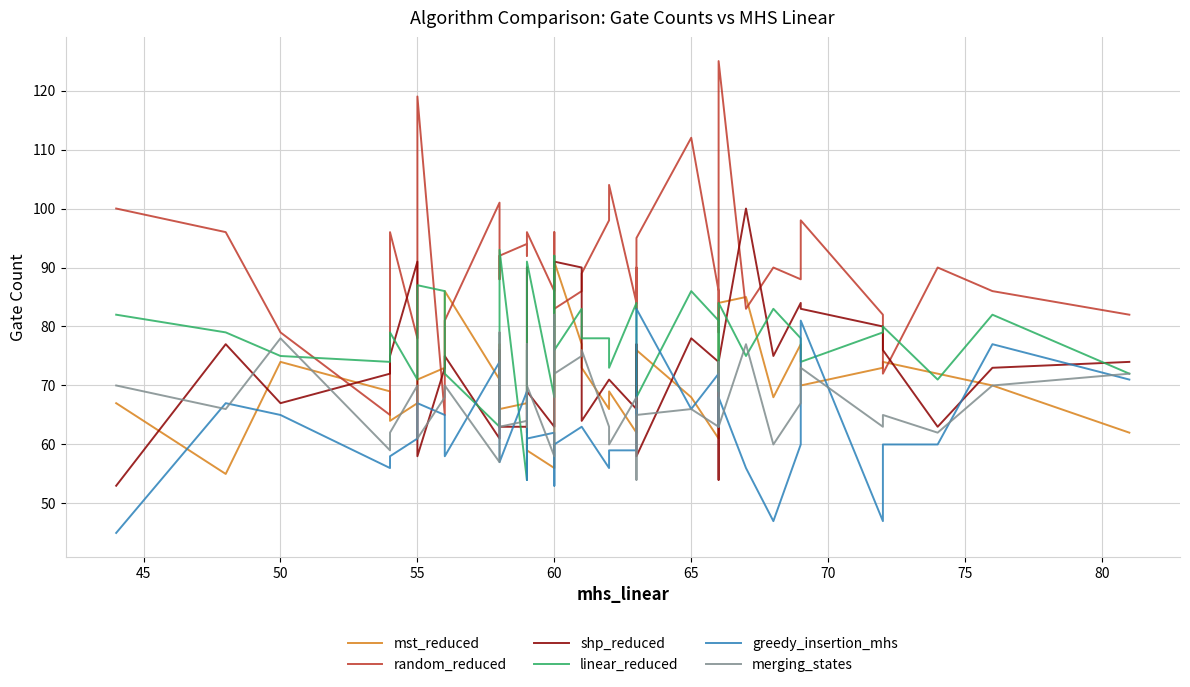

What are all the series names shown in the legend?

mst_reduced, random_reduced, shp_reduced, linear_reduced, greedy_insertion_mhs, merging_states